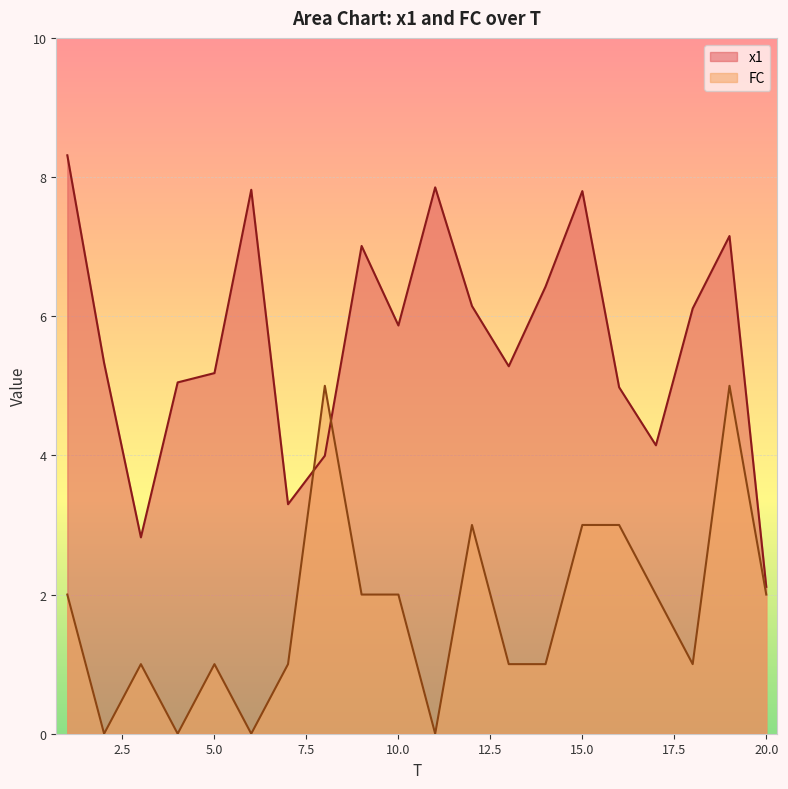

How many lines are shown in the chart?

2